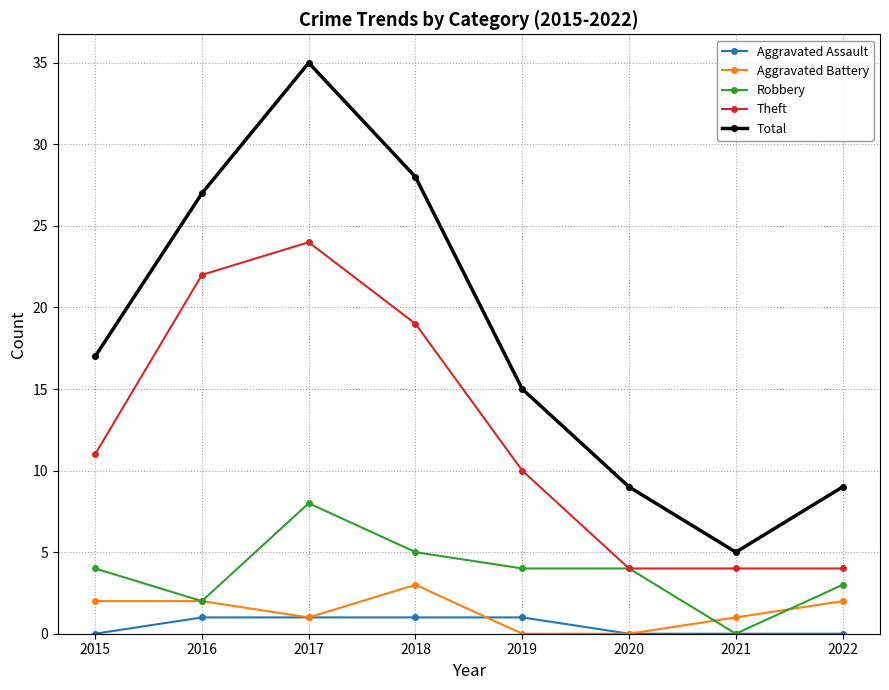

What is the sum of all Theft values?

98